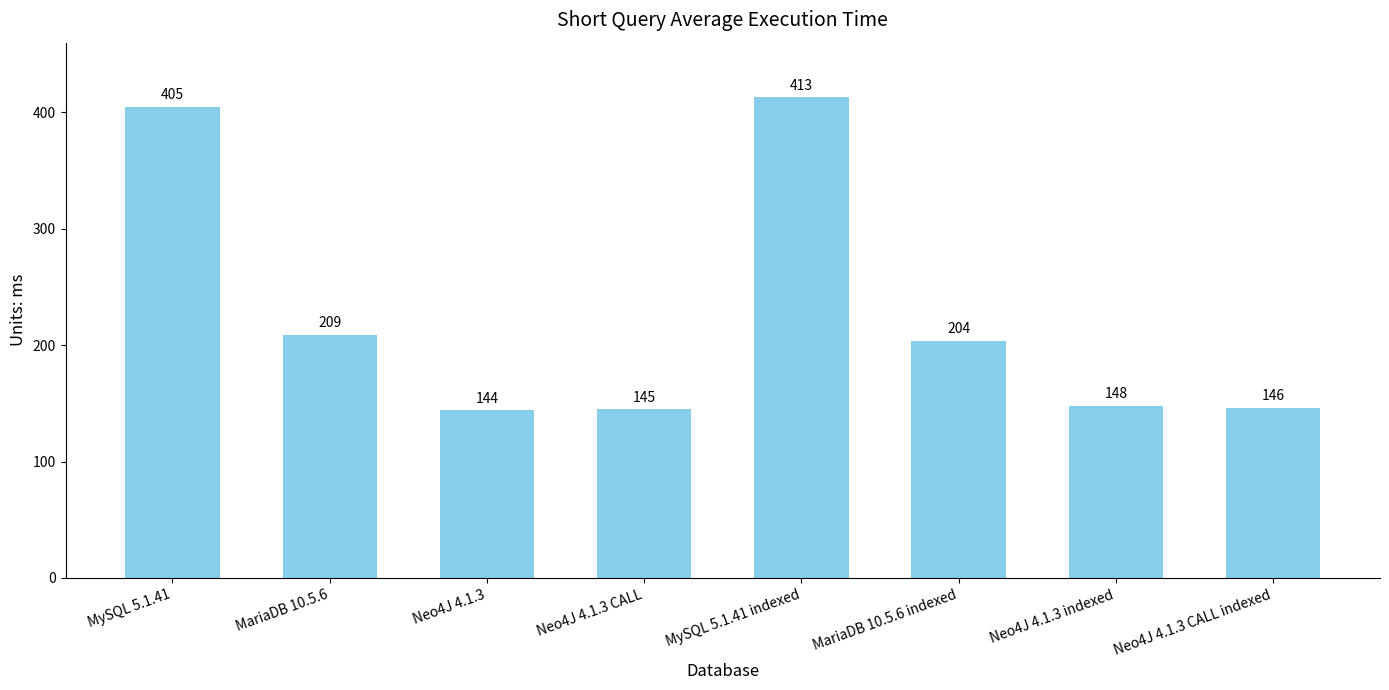

Reading right to left, list all the values displayed in this chart.

146	148	204	413	145	144	209	405